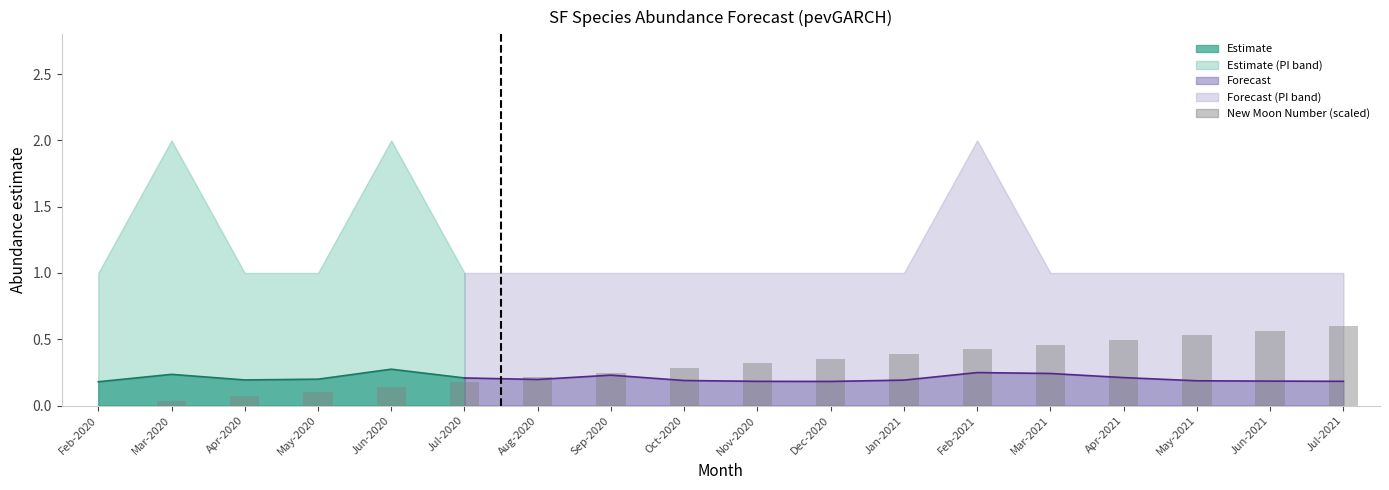

The chart shows a value of 0.7 at Apr-2021. True or false?

False